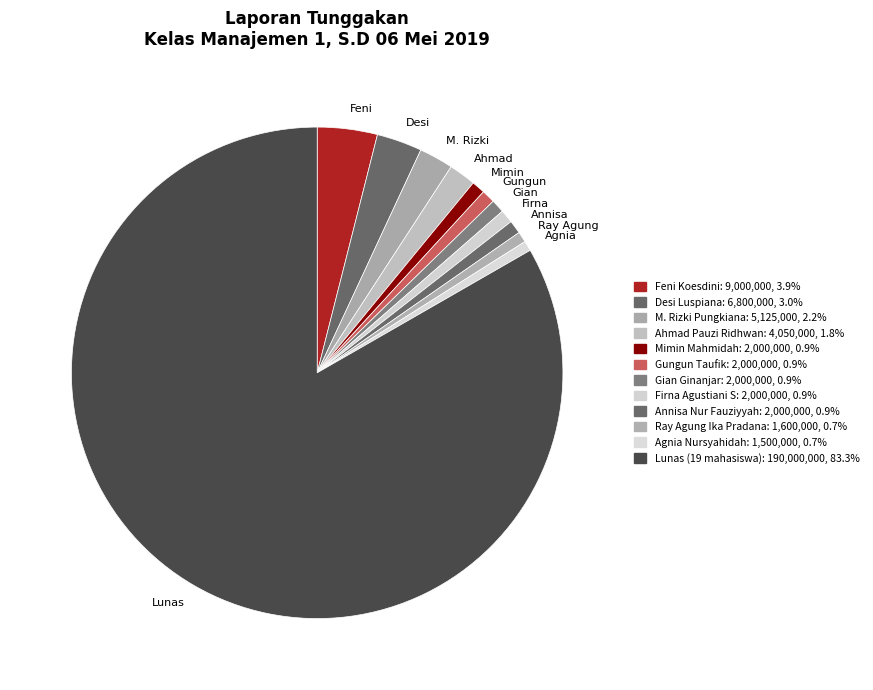

What is the majority slice?

Lunas